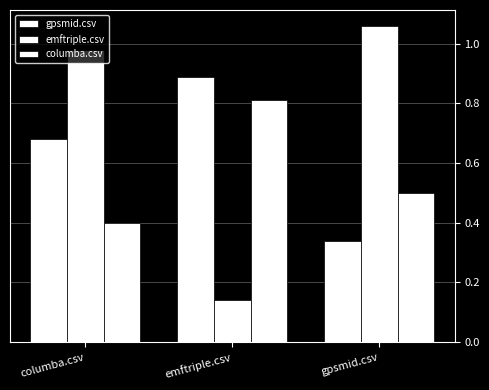

What is the value of the gpsmid.csv bar at the 3rd from the left?

0.3